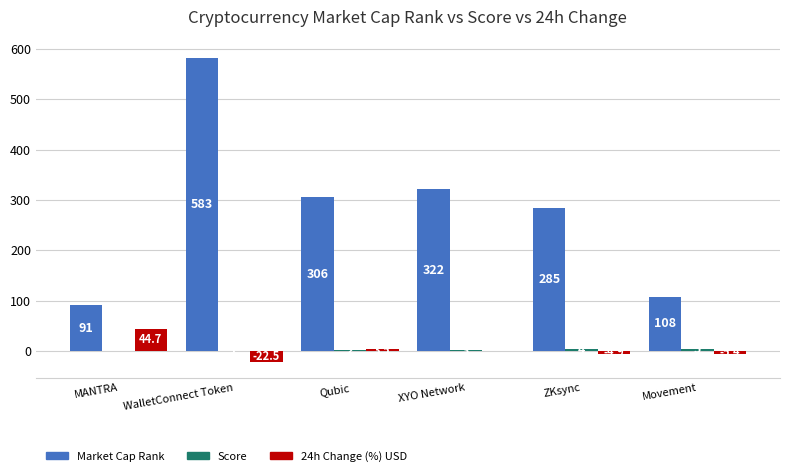

What is the sum of all Market Cap Rank values?

1695.0